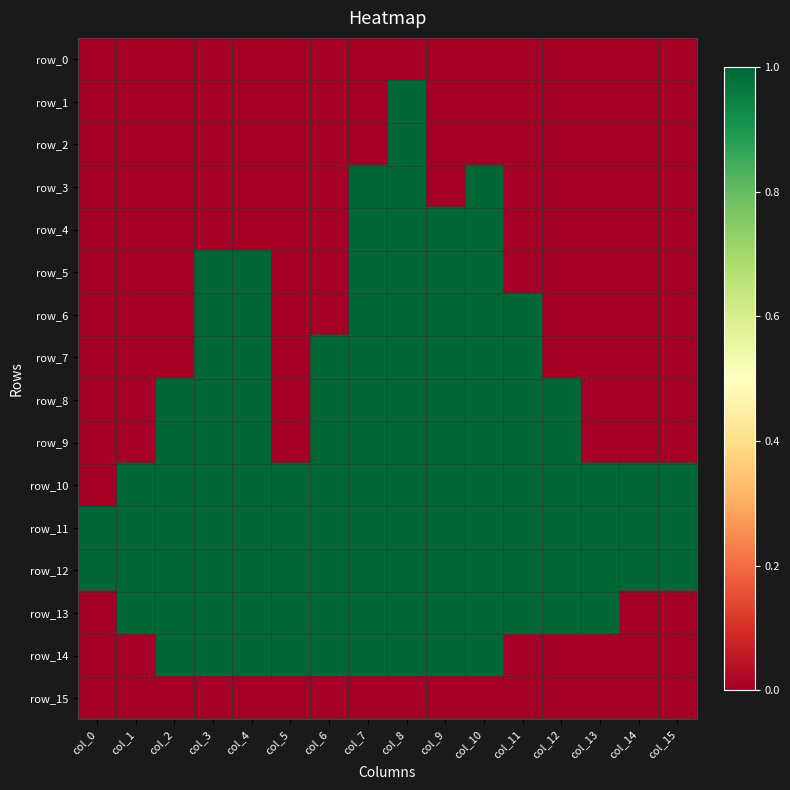

At which category is the sum across all series the highest?

col_8